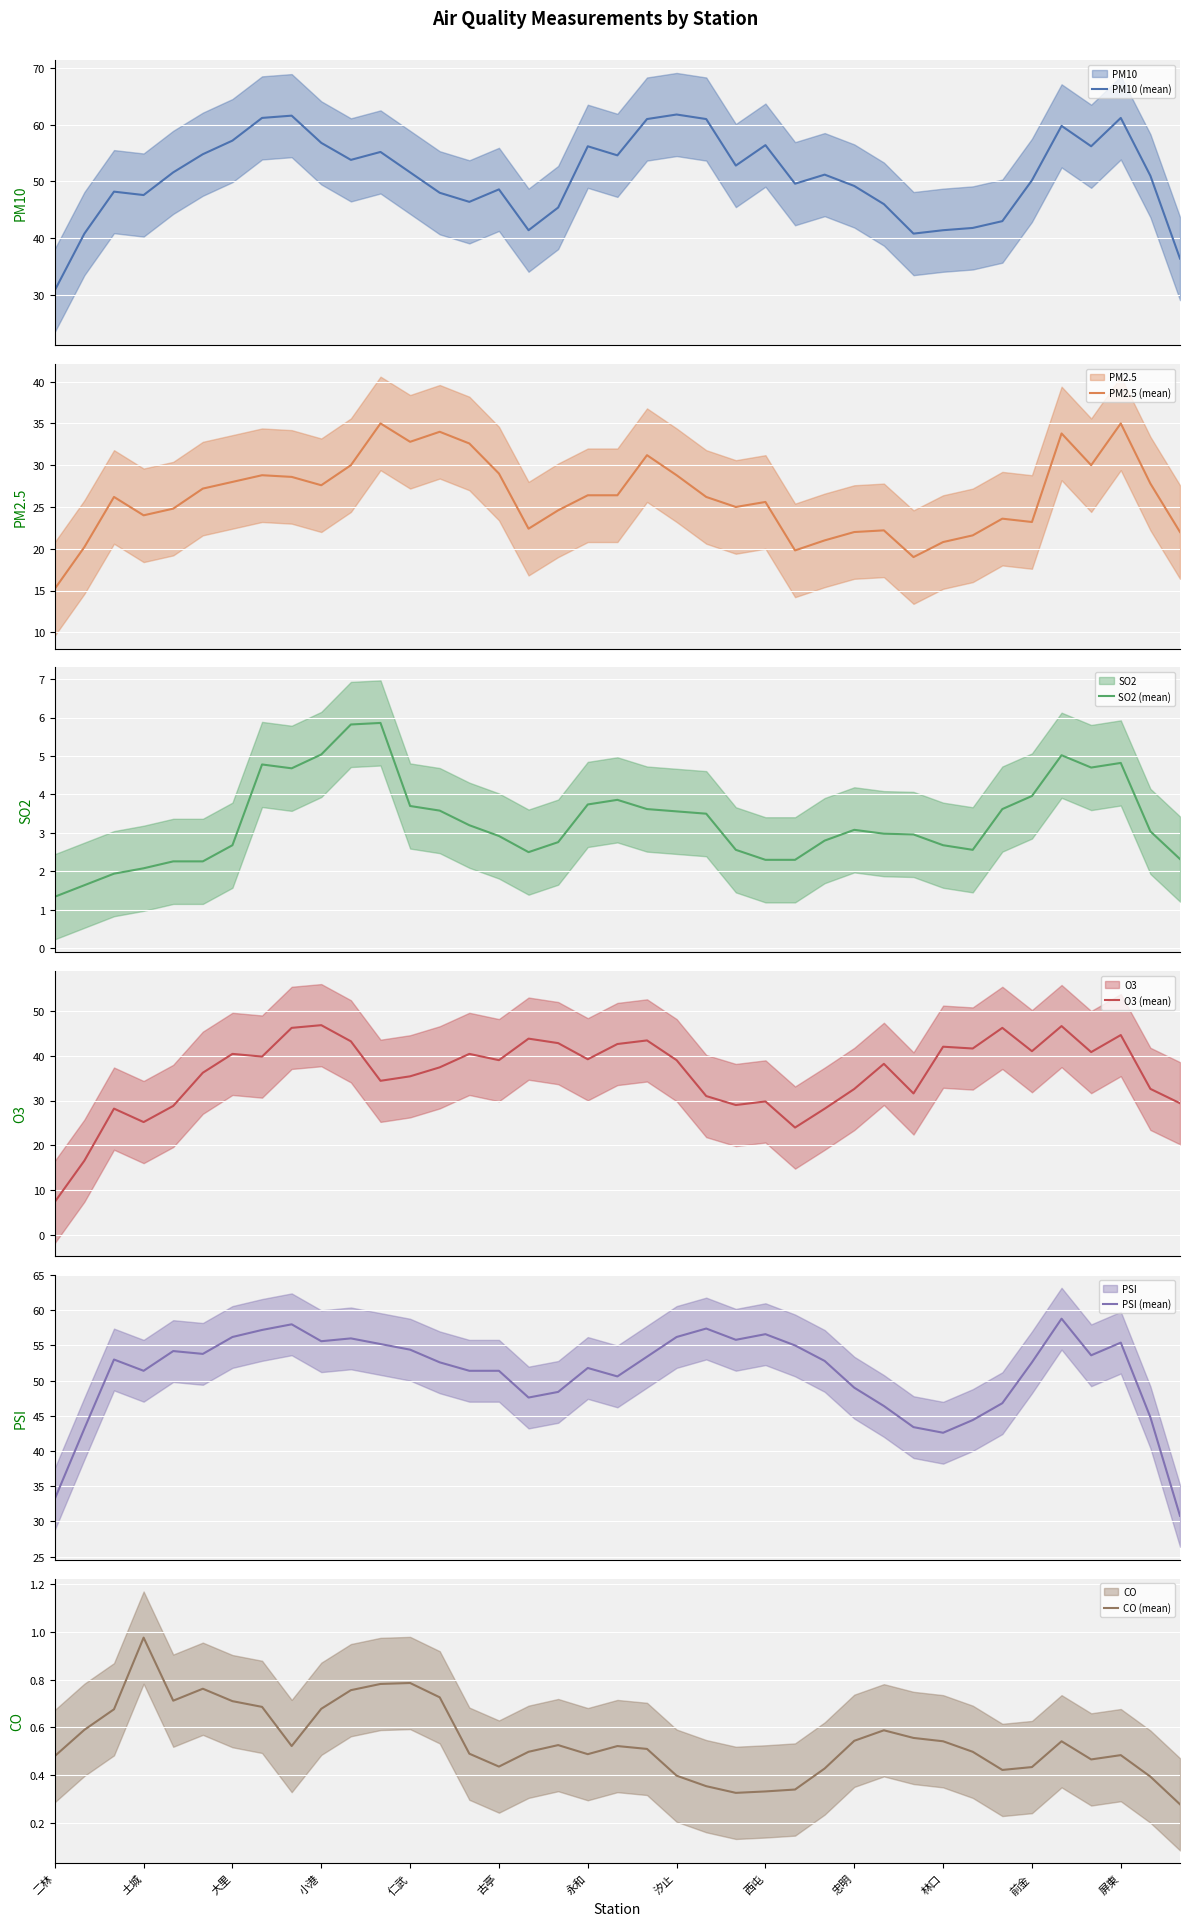

At 17, list the series in order from smallest to largest.

CO (mean), SO2 (mean), PM2.5 (mean), O3 (mean), PM10 (mean), PSI (mean)